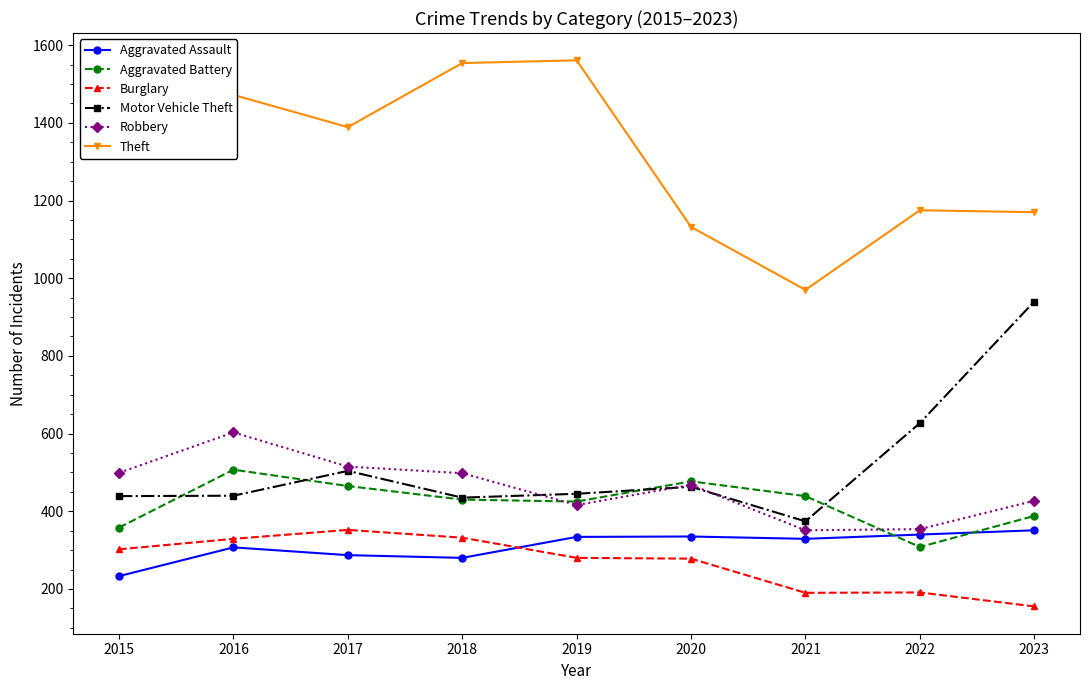

What are all the series names shown in the legend?

Aggravated Assault, Aggravated Battery, Burglary, Motor Vehicle Theft, Robbery, Theft